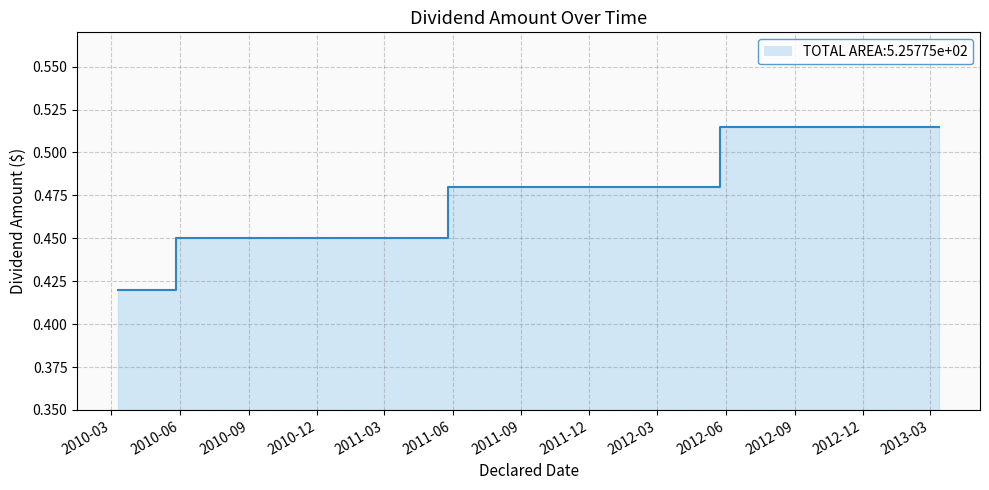

Reading left to right, list all the values displayed in this chart.

0.4	0.5	0.5	0.5	0.5	0.5	0.5	0.5	0.5	0.5	0.5	0.5	0.5